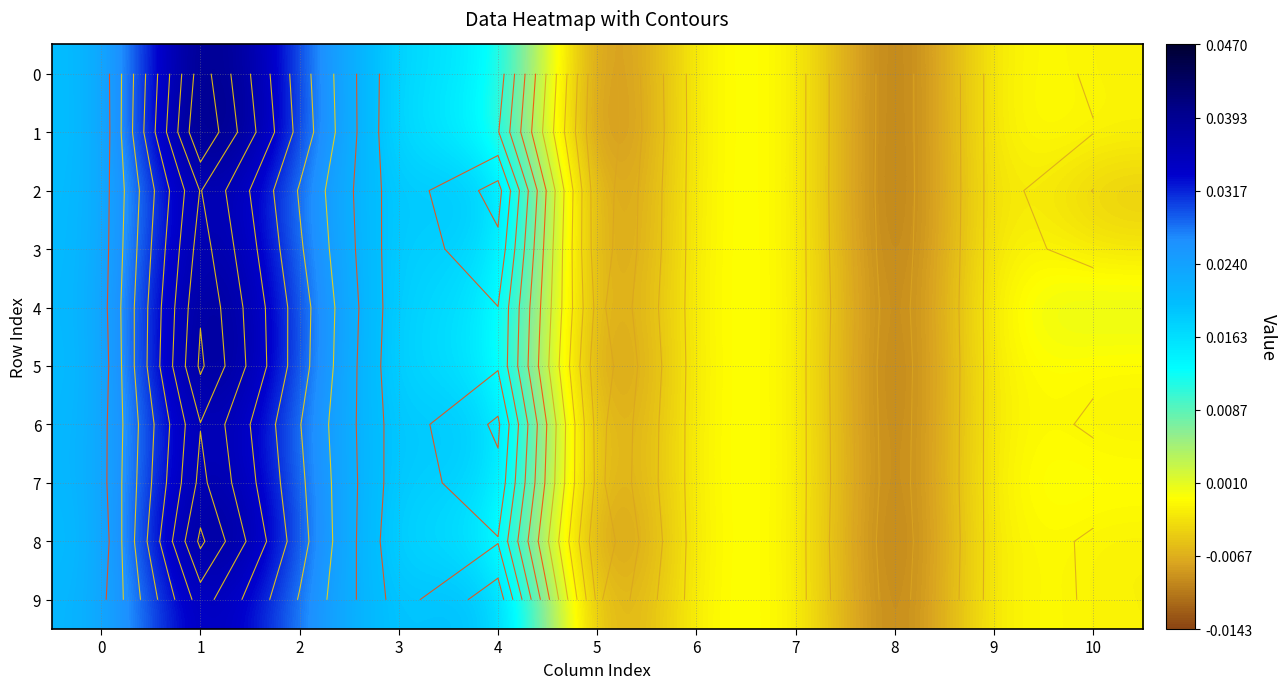

Which series has the largest range (max minus min)?

1